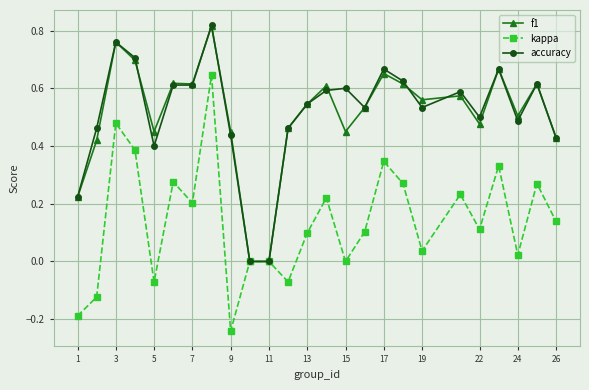

Which series has the widest spread of values?

kappa